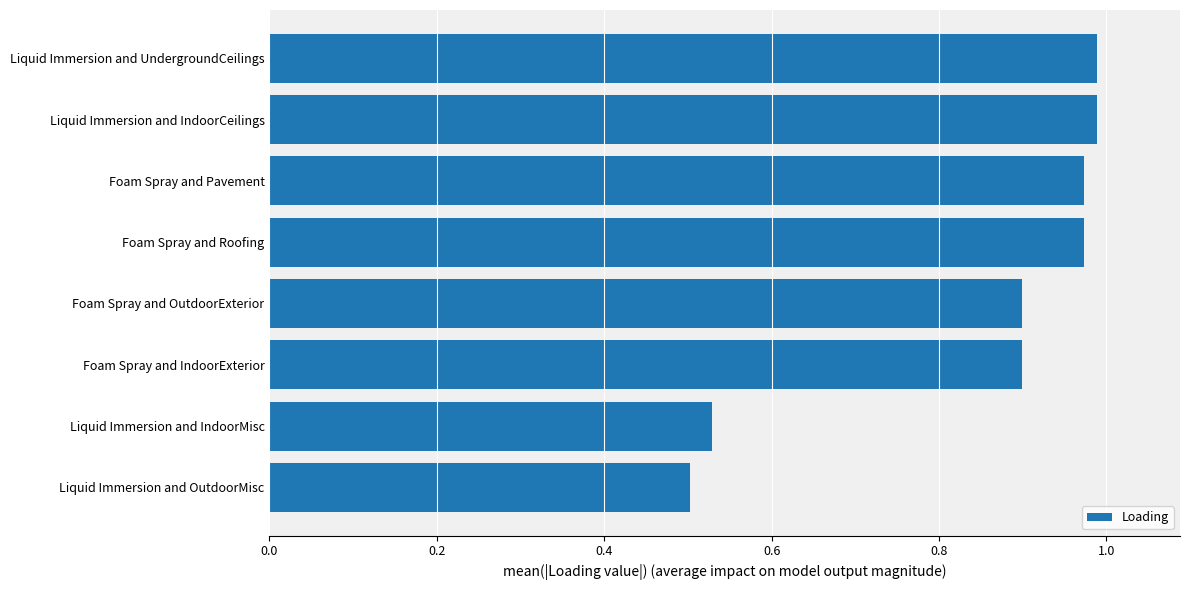

What is the label of the 1st bar from the bottom?

Liquid Immersion and OutdoorMisc